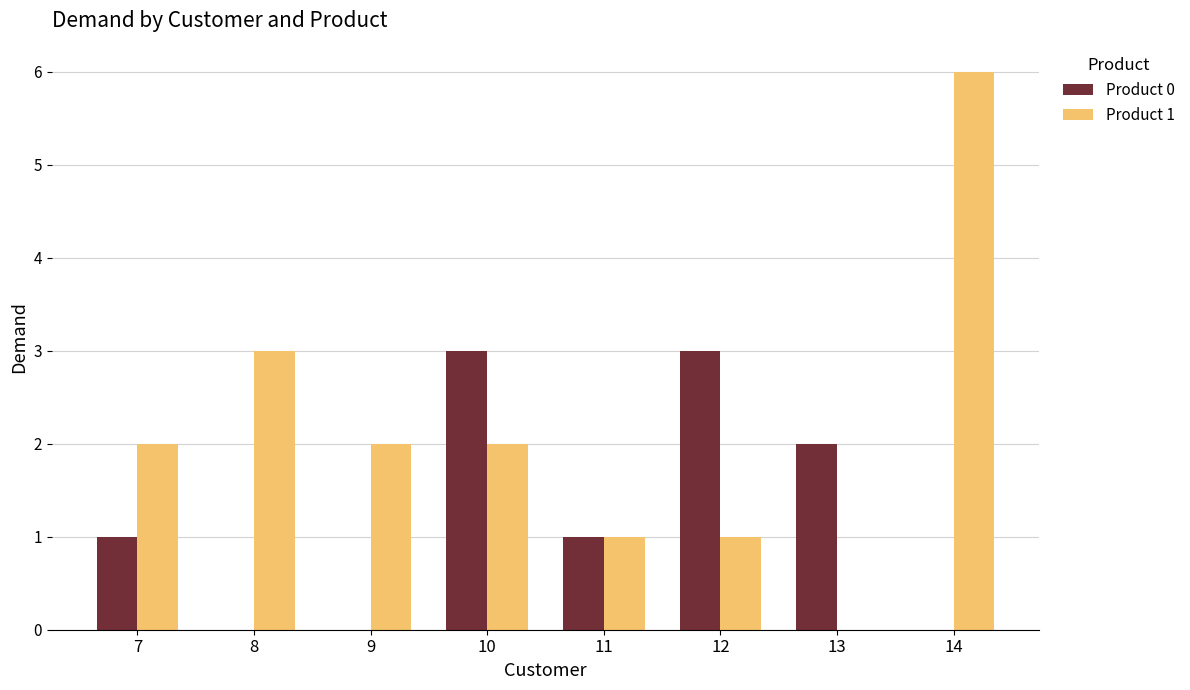

Count the number of categories in the chart.

8